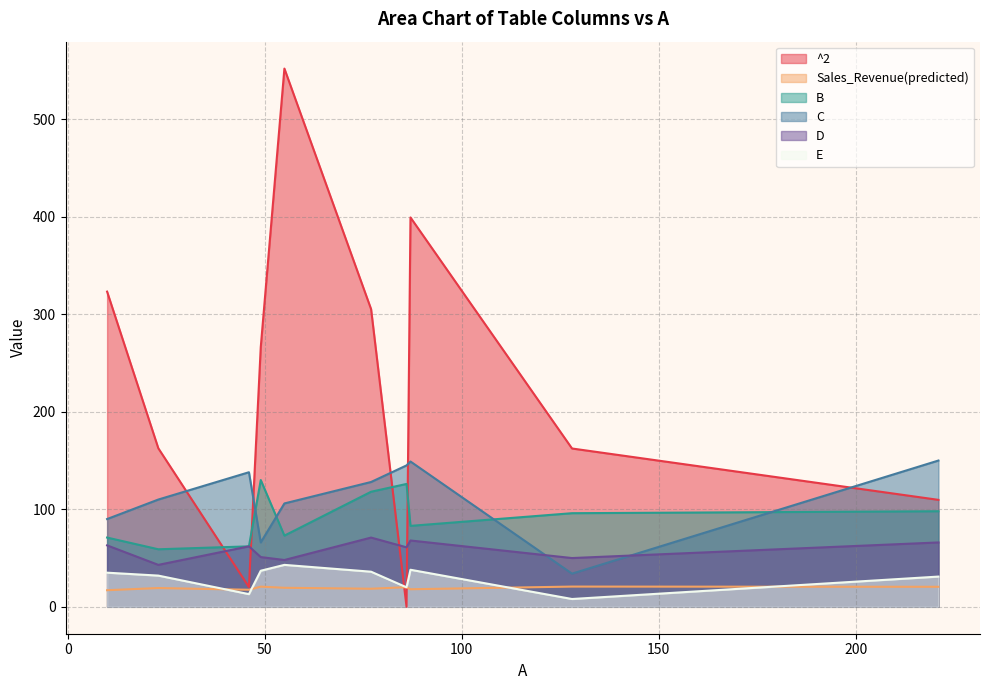

Is the value of D at 221 greater than the value of C at 87?

No